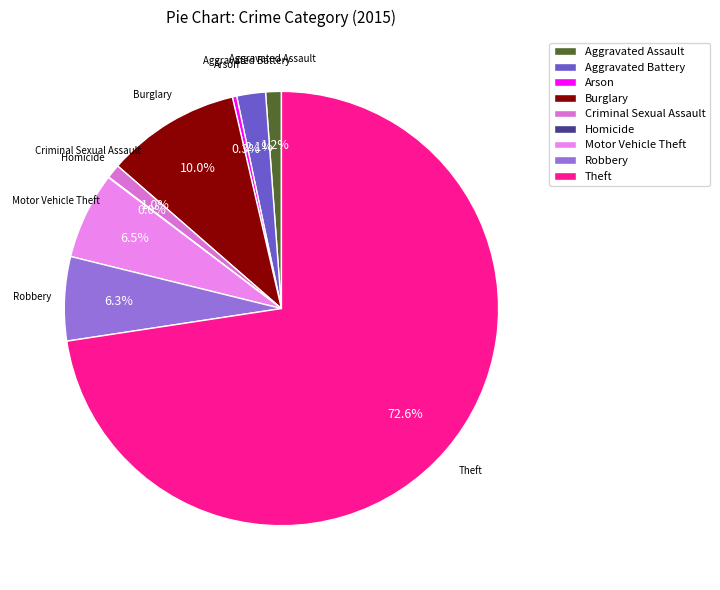

Do Aggravated Assault and Criminal Sexual Assault together represent more than half of the pie?

No